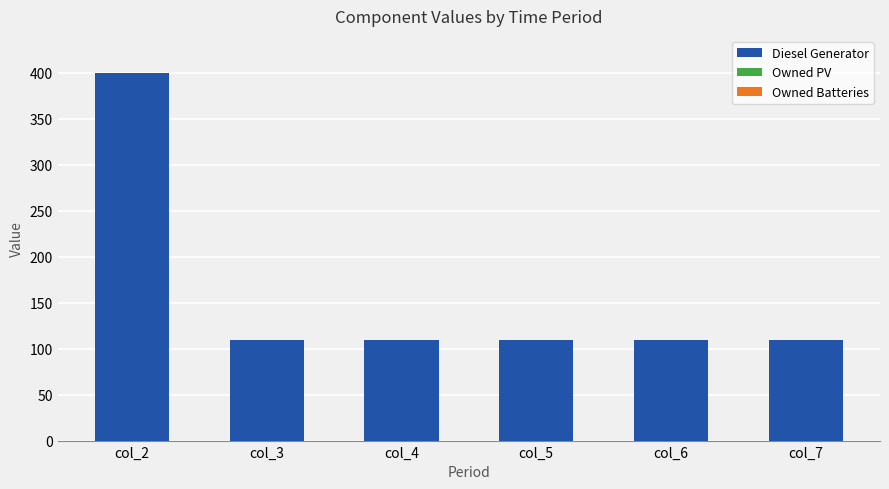

Does the chart contain any negative values?

No